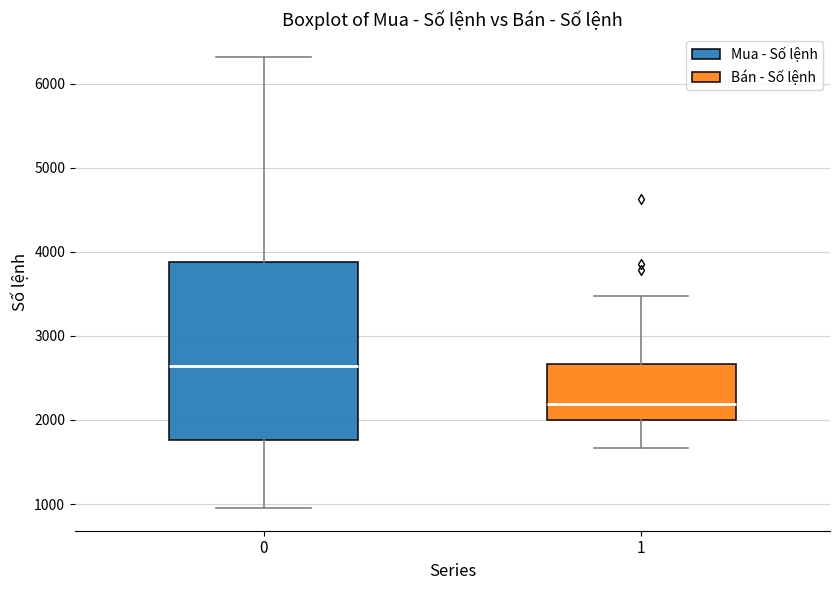

Where does the lower whisker of the box at x = 0 end on the y-axis? The values are not printed on the chart, so give them approximately, as read against the axis.

1000